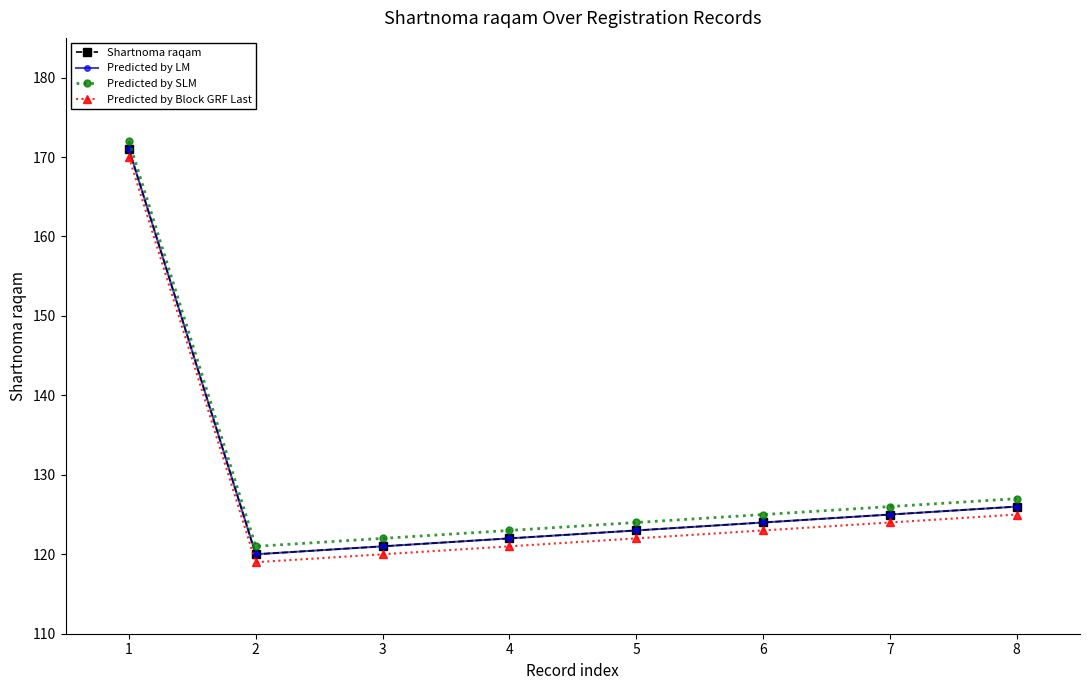

True or false: Predicted by LM has more than 1 points higher than both neighbors.

False